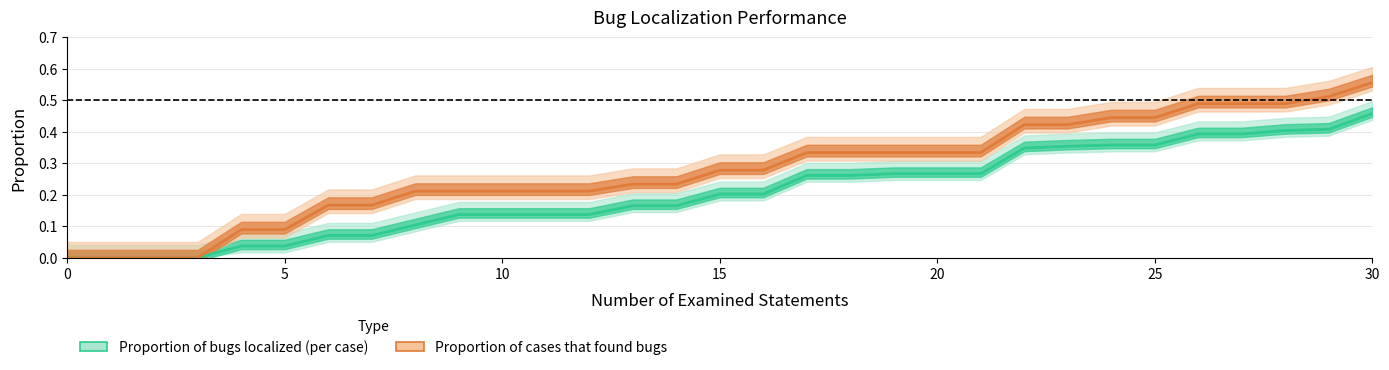

Count the number of data series in this chart.

2